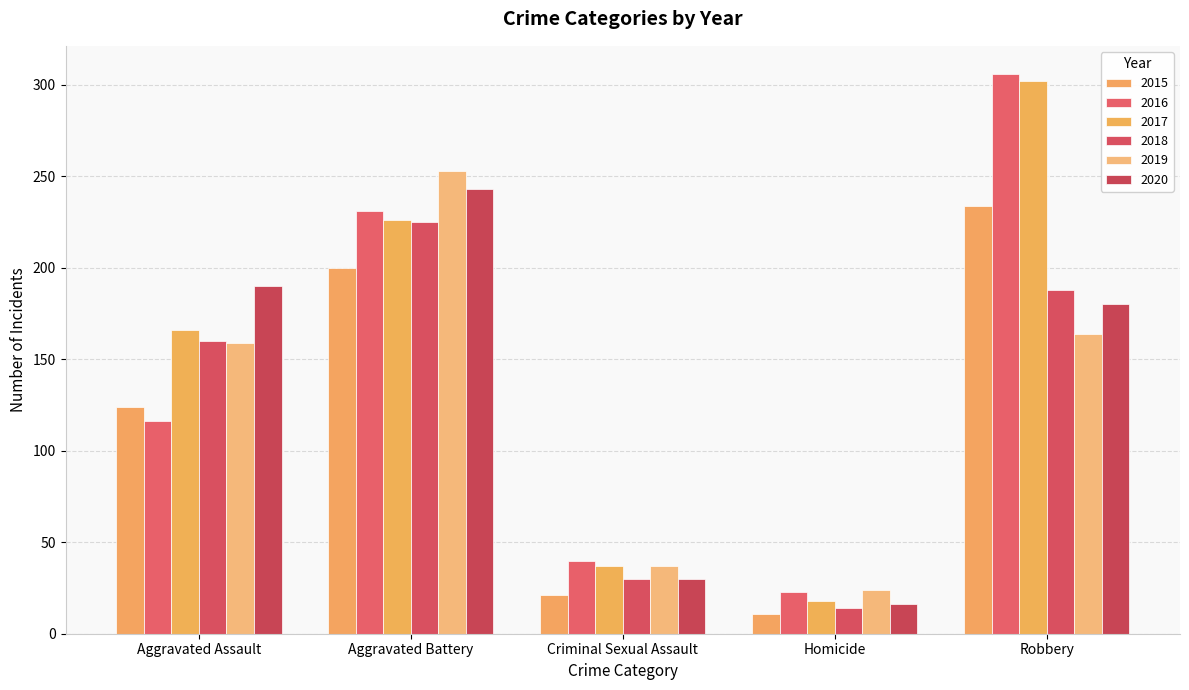

Reading right to left, extract all data points from this chart.

2015: Robbery=234	Homicide=11	Criminal Sexual Assault=21	Aggravated Battery=200	Aggravated Assault=124
2016: Robbery=306	Homicide=23	Criminal Sexual Assault=40	Aggravated Battery=231	Aggravated Assault=116
2017: Robbery=302	Homicide=18	Criminal Sexual Assault=37	Aggravated Battery=226	Aggravated Assault=166
2018: Robbery=188	Homicide=14	Criminal Sexual Assault=30	Aggravated Battery=225	Aggravated Assault=160
2019: Robbery=164	Homicide=24	Criminal Sexual Assault=37	Aggravated Battery=253	Aggravated Assault=159
2020: Robbery=180	Homicide=16	Criminal Sexual Assault=30	Aggravated Battery=243	Aggravated Assault=190